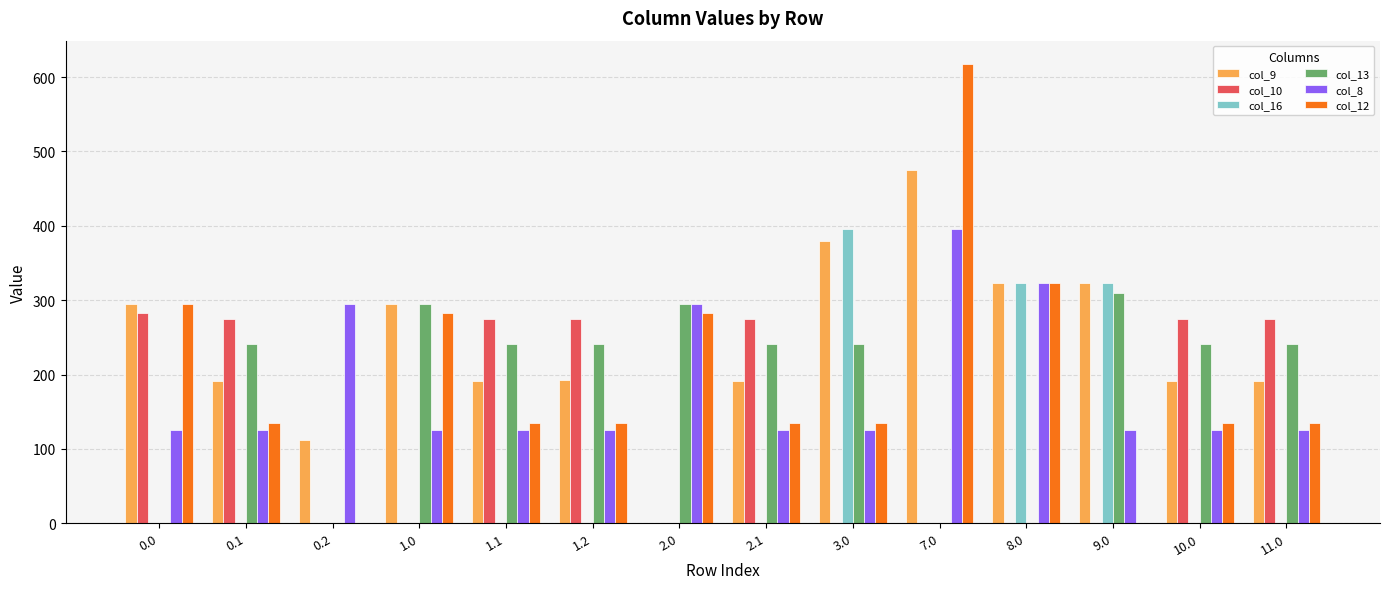

Which series changed the most between 0.0 and 0.2?

col_12